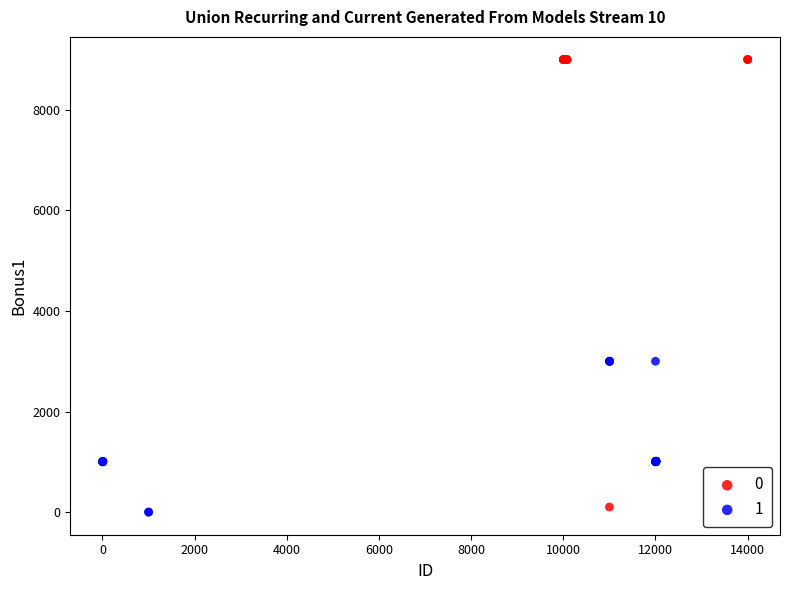

Which series reaches the minimum Y coordinate?

1